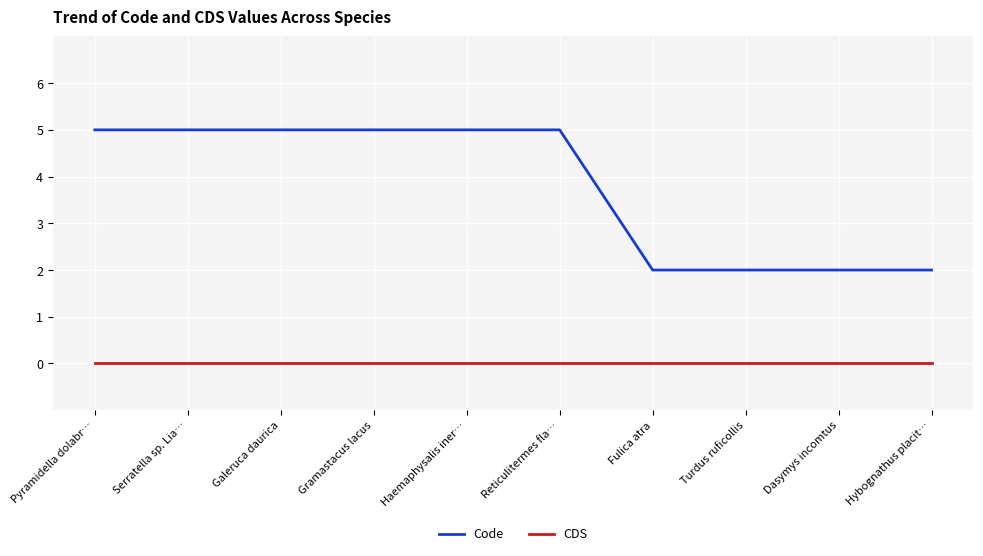

What position from the right is Galeruca daurica?

8